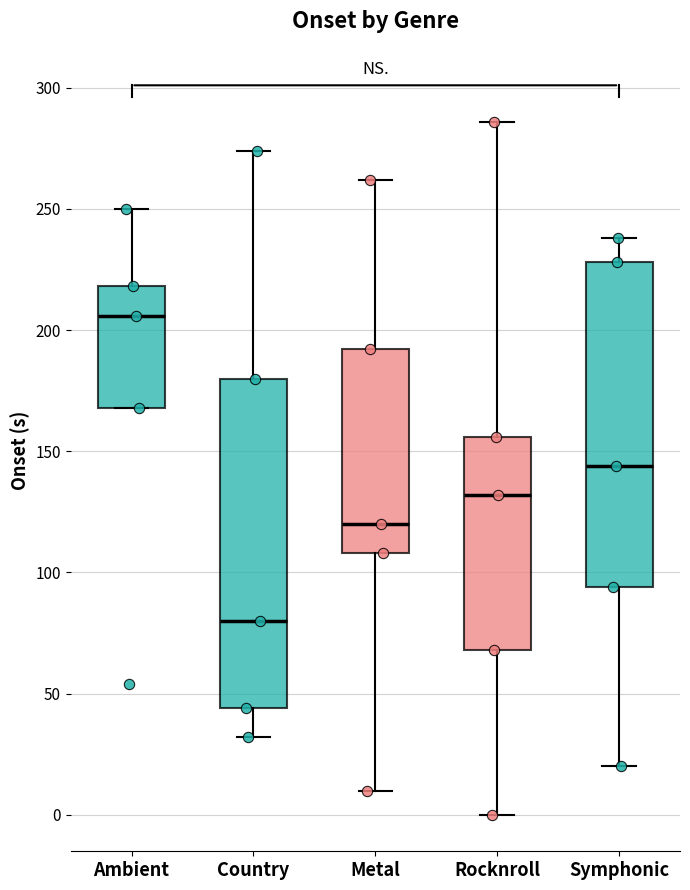

Where does the upper whisker of the box for Symphonic end on the y-axis? The values are not printed on the chart, so give them approximately, as read against the axis.

240